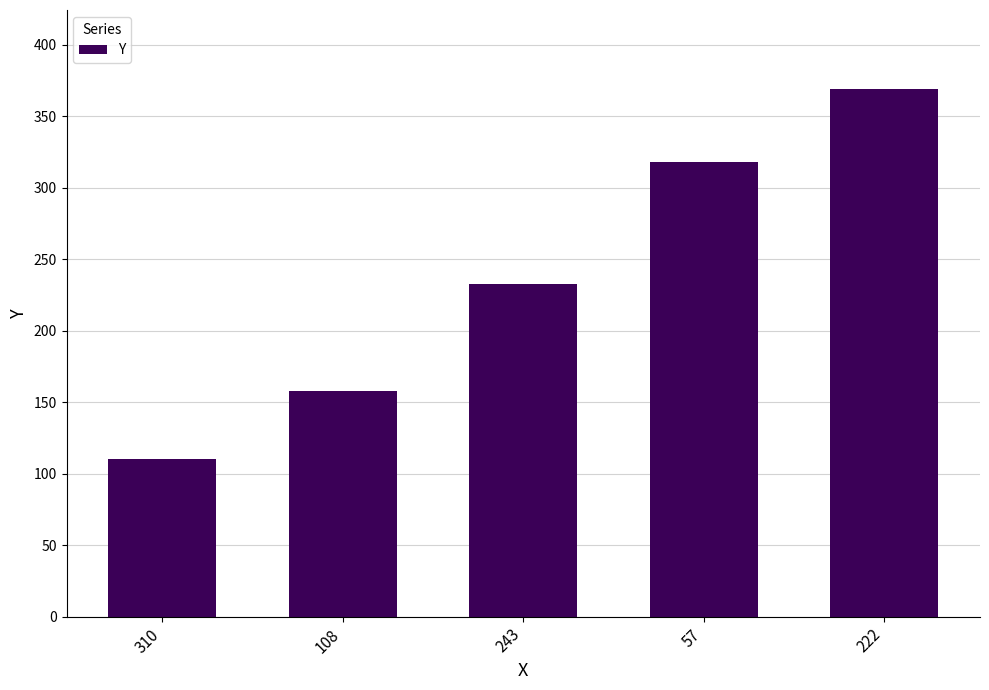

What is the label of the 3rd bar from the left?

243